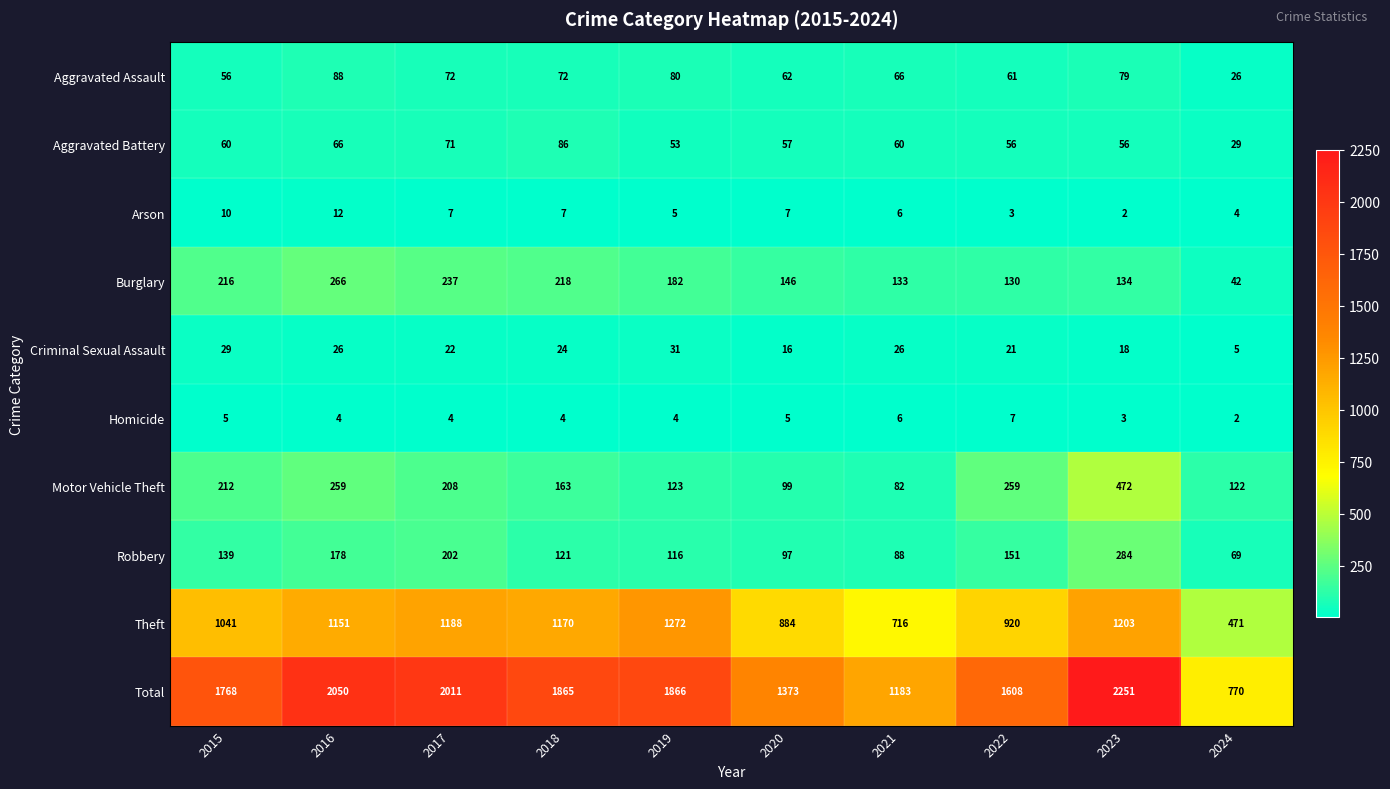

What is the lowest value of the Motor Vehicle Theft series?

82